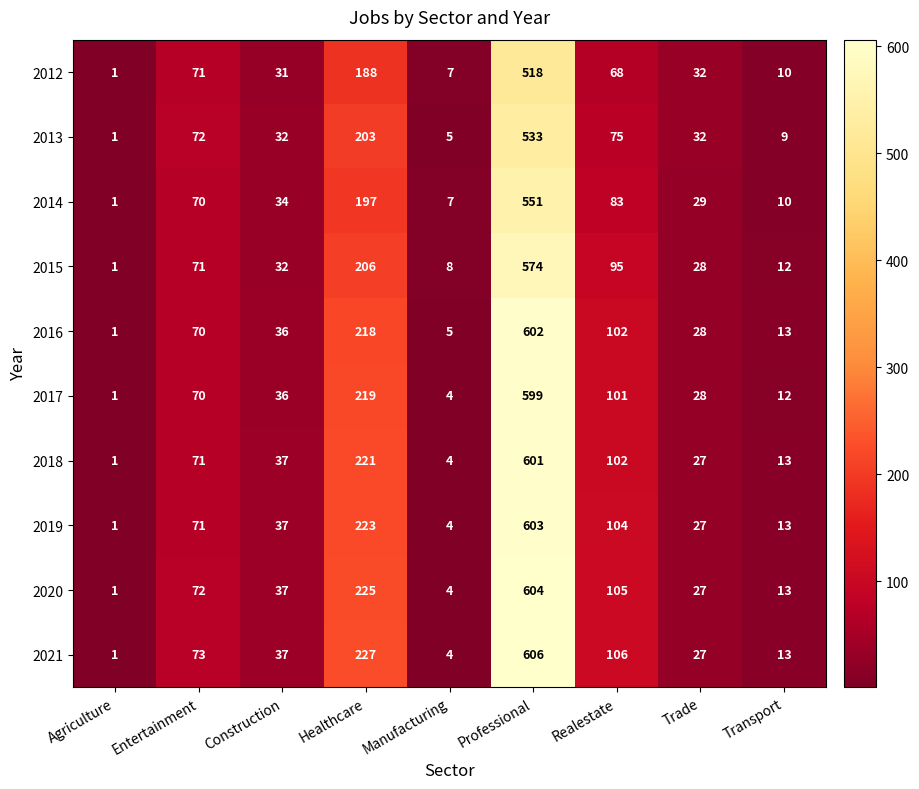

What is the sum of all 2013 values?

962